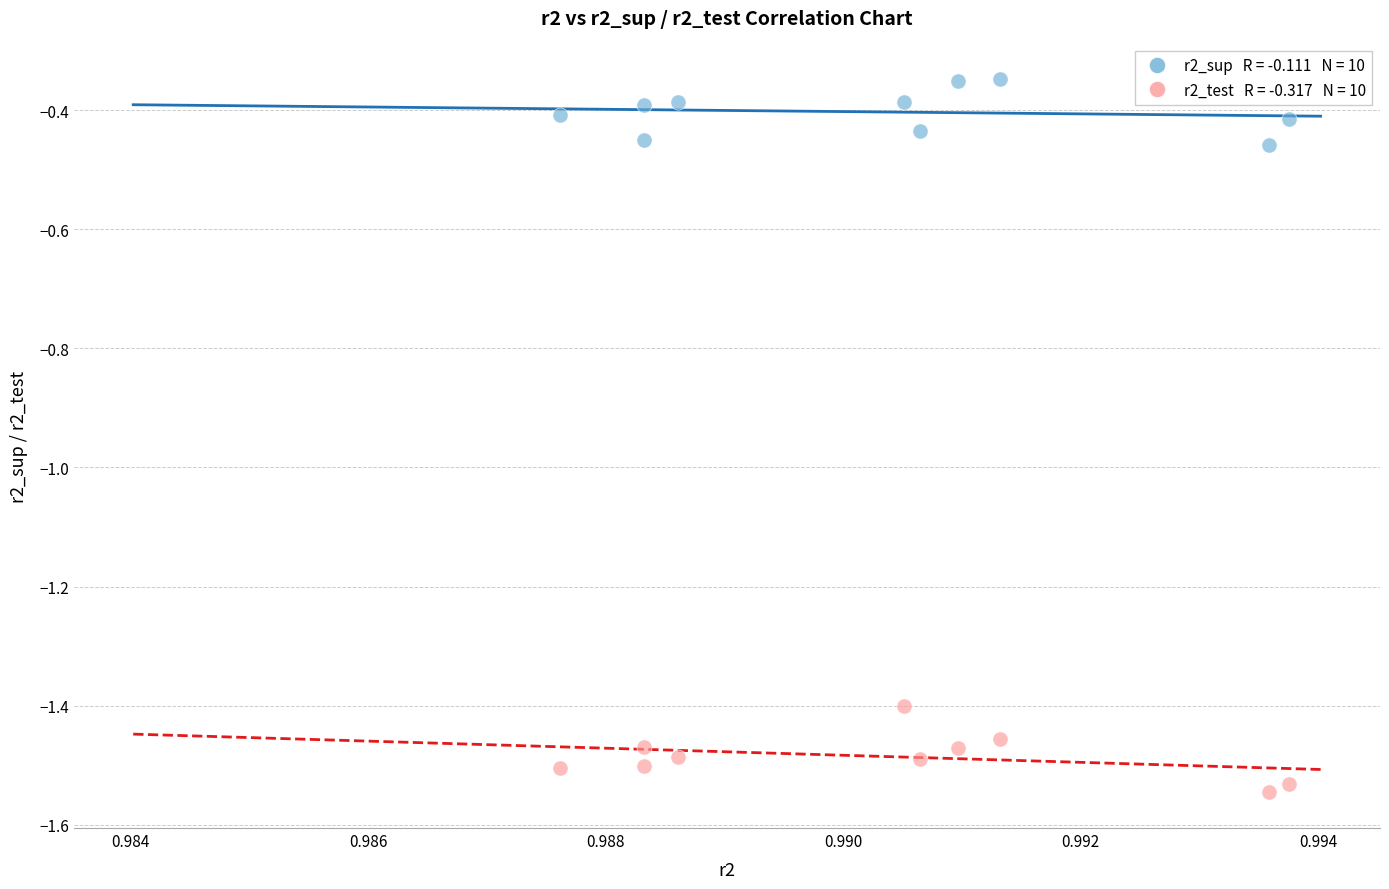

Across all data points, what is the range of Y values (max minus min)?

1.2